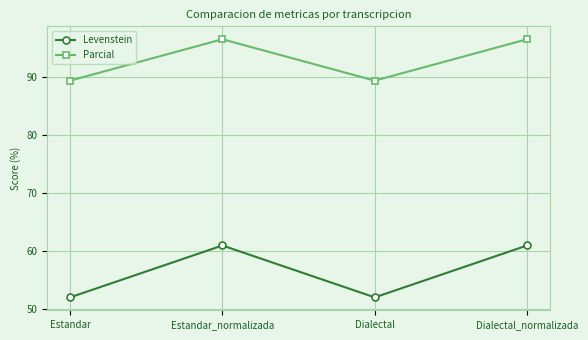

Reading left to right, what are all the values shown in this chart?

Levenstein: Estandar=51.9	Estandar_normalizada=60.9	Dialectal=51.9	Dialectal_normalizada=60.9
Parcial: Estandar=89.3	Estandar_normalizada=96.4	Dialectal=89.3	Dialectal_normalizada=96.4